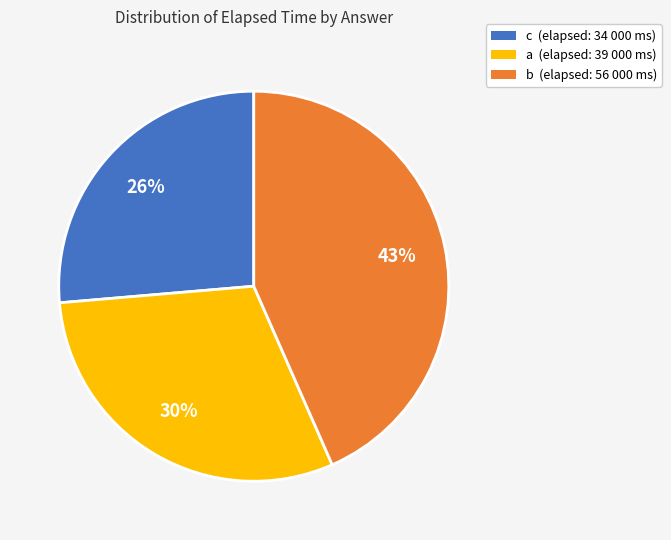

To the nearest percent, what is the average slice percentage?

33%